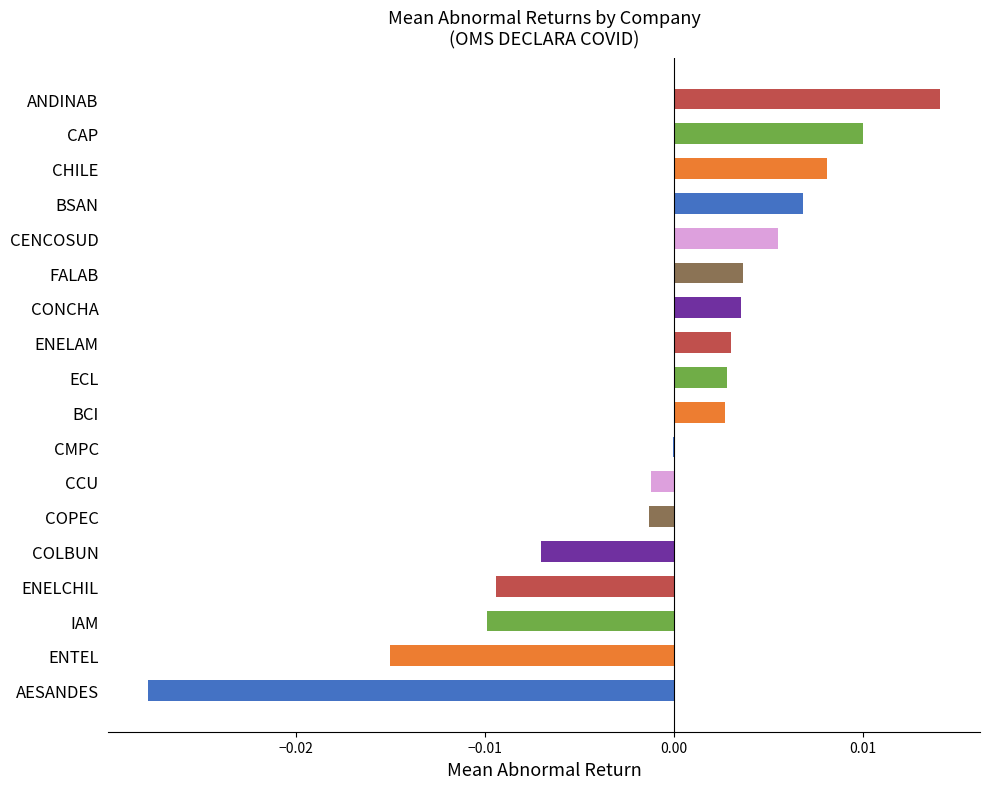

How many data points does each series have?

18